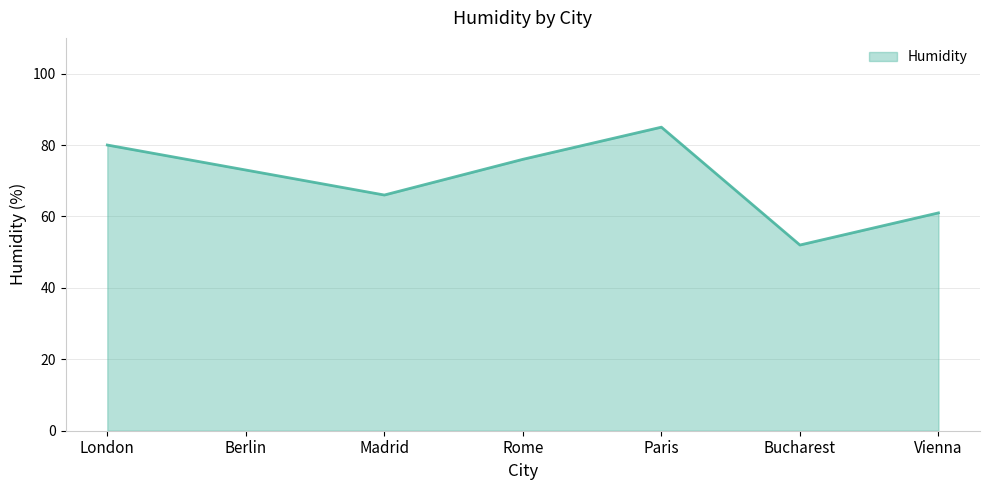

Reading left to right, extract all data points from this chart.

80	73	66	76	85	52	61